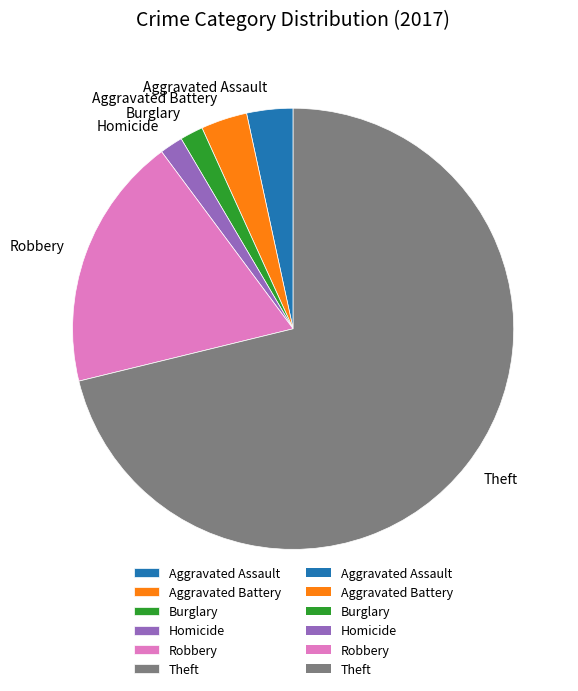

Which category has the biggest portion of the pie?

Theft